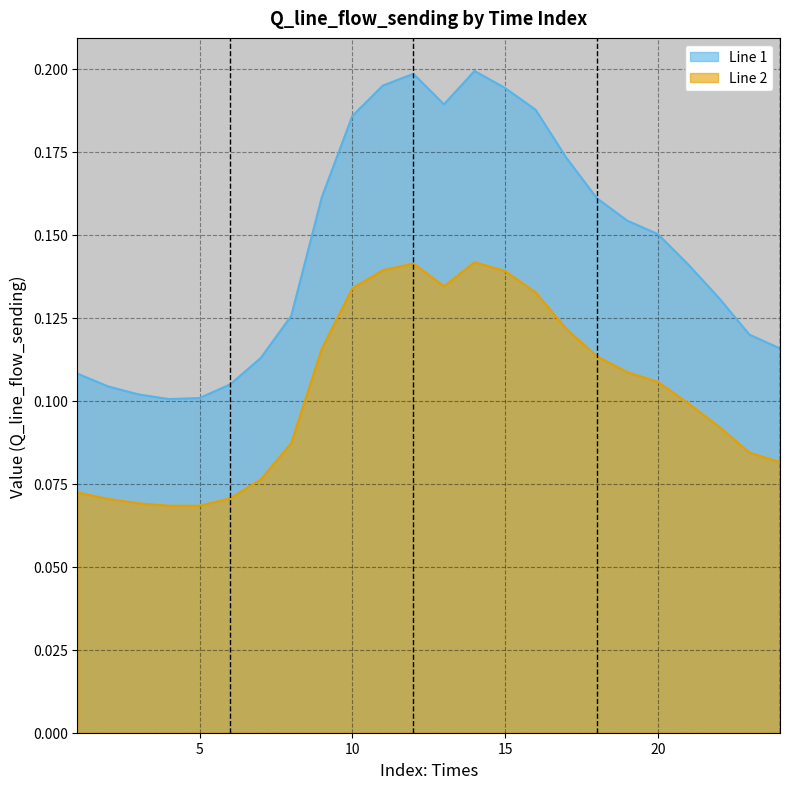

At which category does the chart reach its minimum across all series?

5